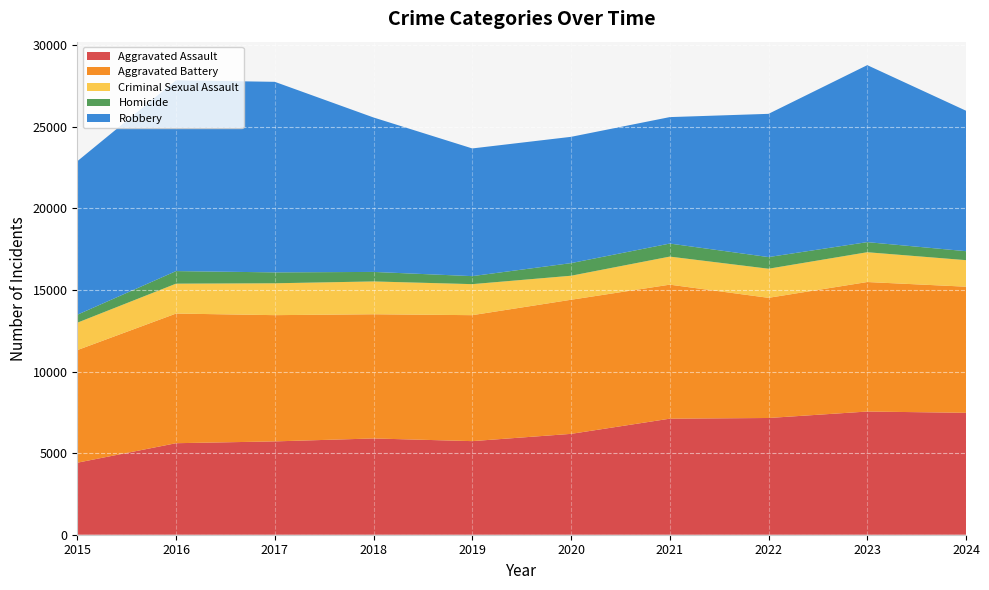

Reading left to right, what are all the values shown in this chart?

Aggravated Assault: 4412	5608	5719	5899	5735	6180	7111	7153	7549	7471
Aggravated Battery: 6901	7945	7736	7611	7719	8218	8212	7364	7936	7728
Criminal Sexual Assault: 1679	1832	1953	2011	1901	1472	1720	1783	1826	1626
Homicide: 488	770	668	583	491	773	799	714	619	550
Robbery: 9406	11691	11677	9464	7825	7739	7749	8777	10845	8607